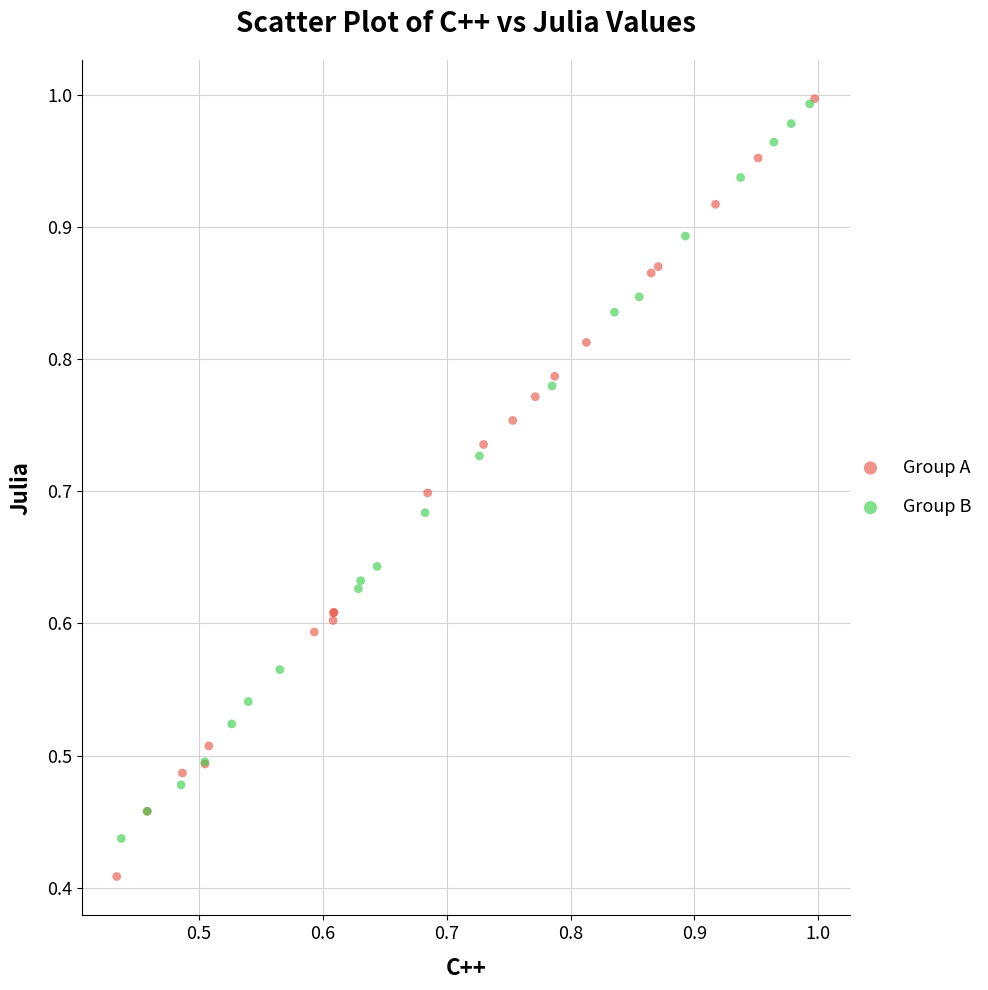

Which series reaches the minimum Y coordinate?

Group A